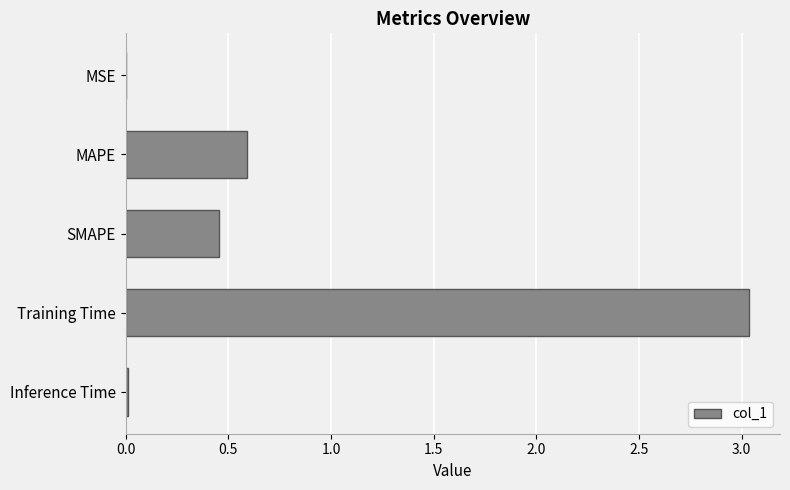

What is the change in value from MAPE to Training Time?

+2.4